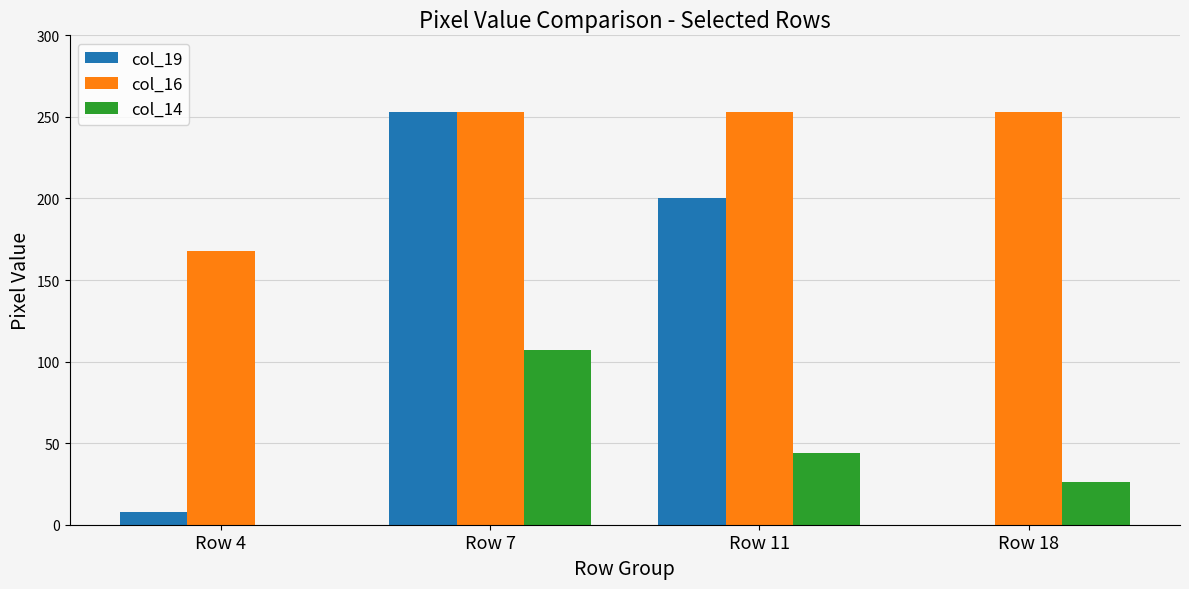

Which series has the largest total across all categories?

col_16